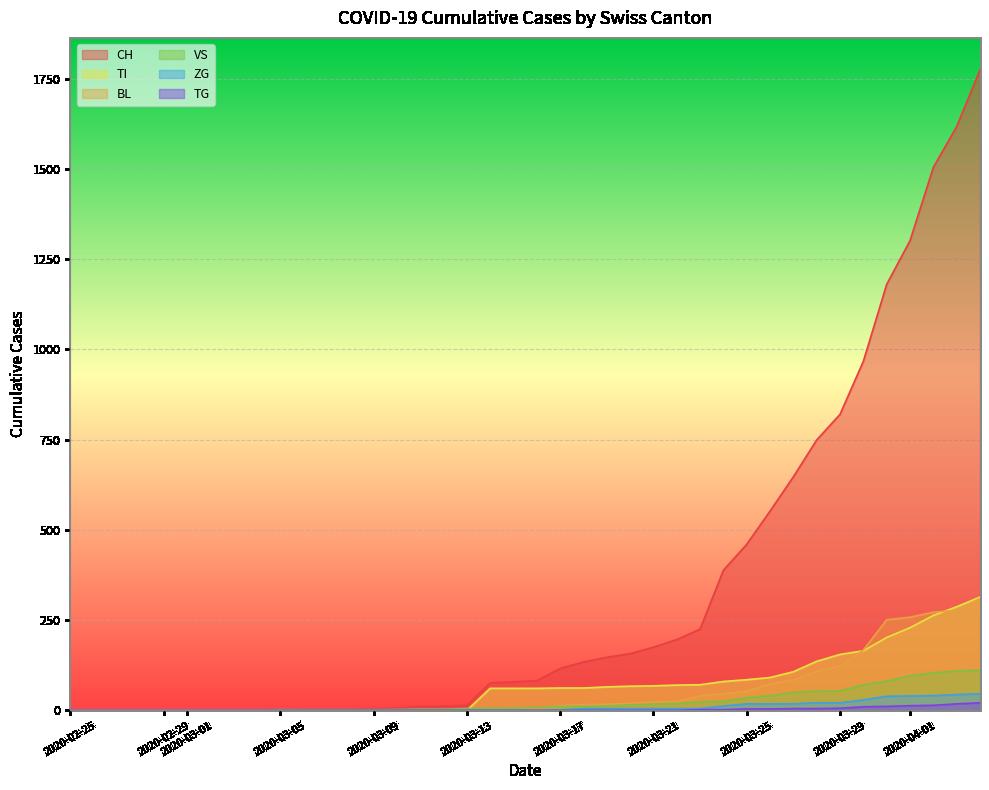

What are all the series names shown in the legend?

CH, TI, BL, VS, ZG, TG